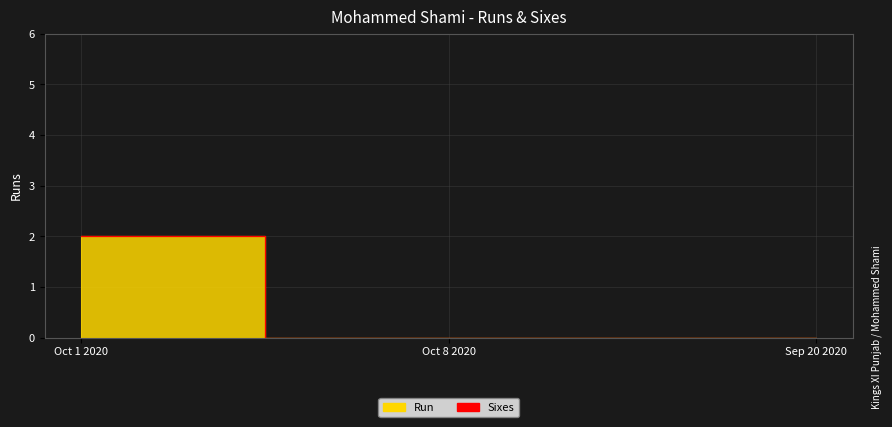

Reading right to left, transcribe all the data shown in this chart.

Sep 20 2020=0	Oct 8 2020=0	Oct 1 2020=2